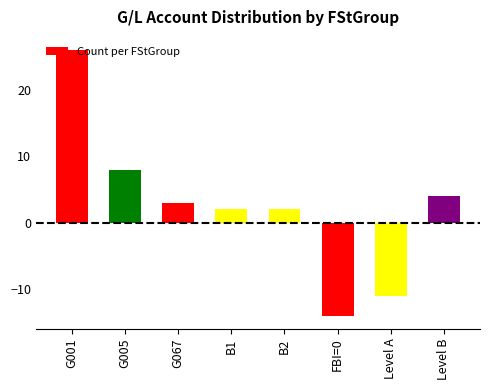

True or false: the data shows 4 at Level B.

True